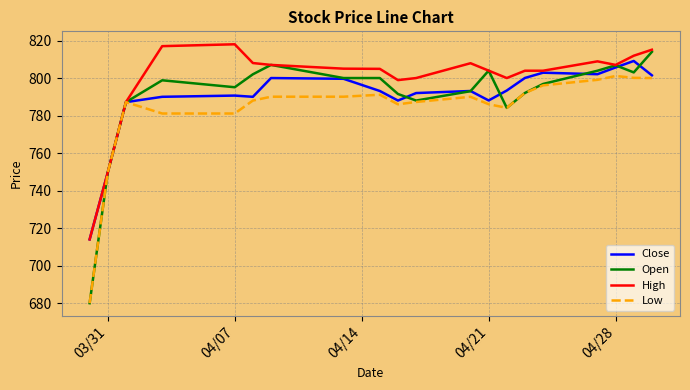

What is the highest value of the Low series?

801.1